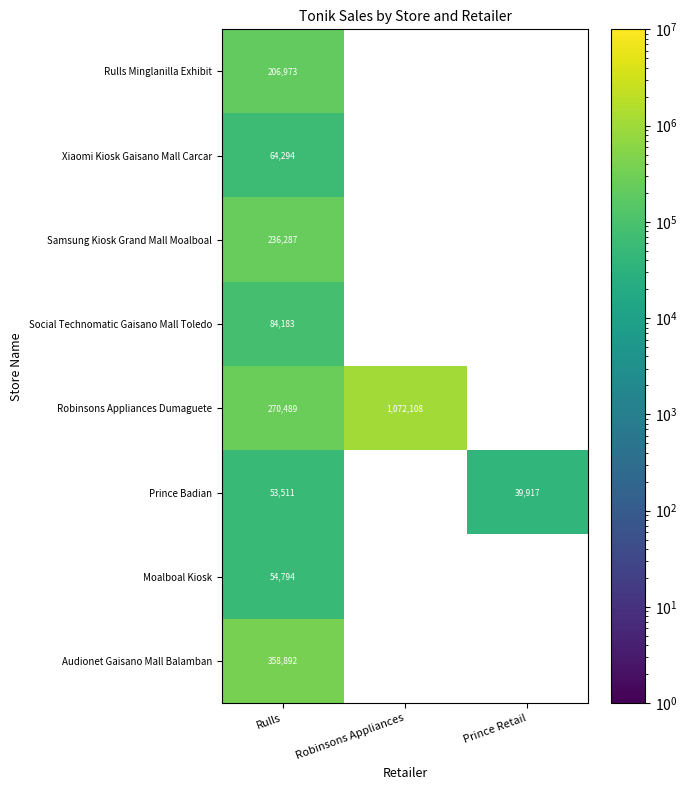

The value of Robinsons Appliances Dumaguete at Rulls is 270489. True or false?

True